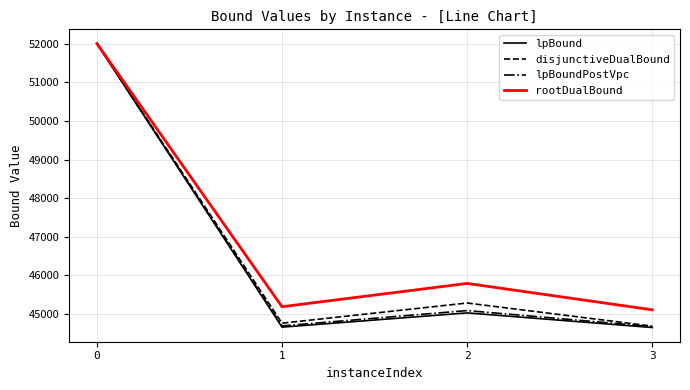

What is the total value across all series at 3?

179132.0